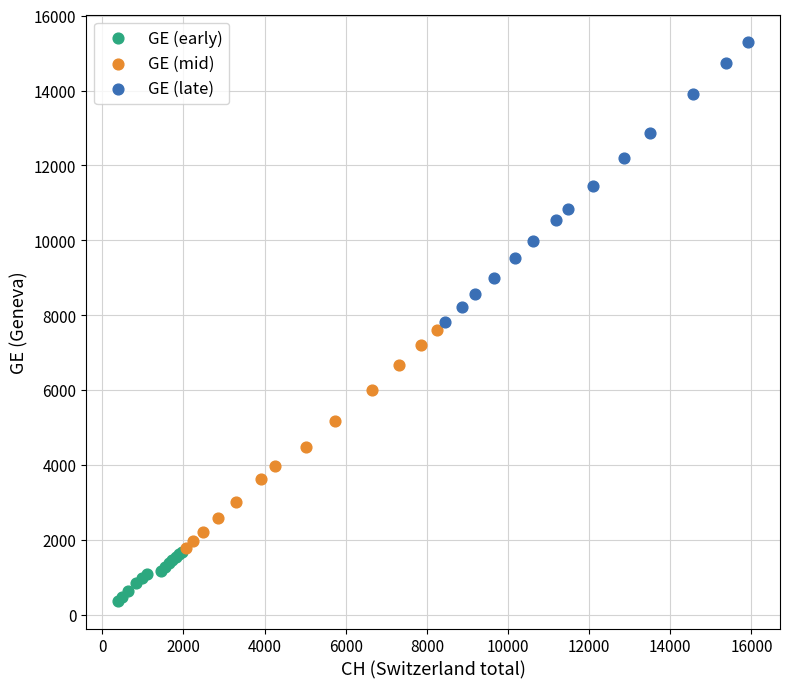

Which series reaches the maximum Y coordinate?

GE (late)